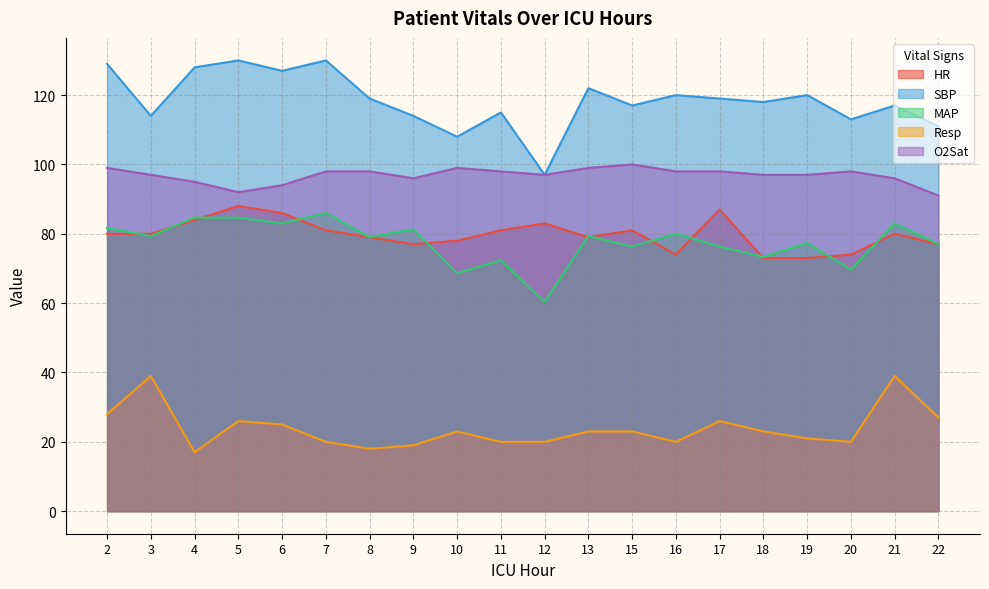

At which category does O2Sat reach its first local peak?

10